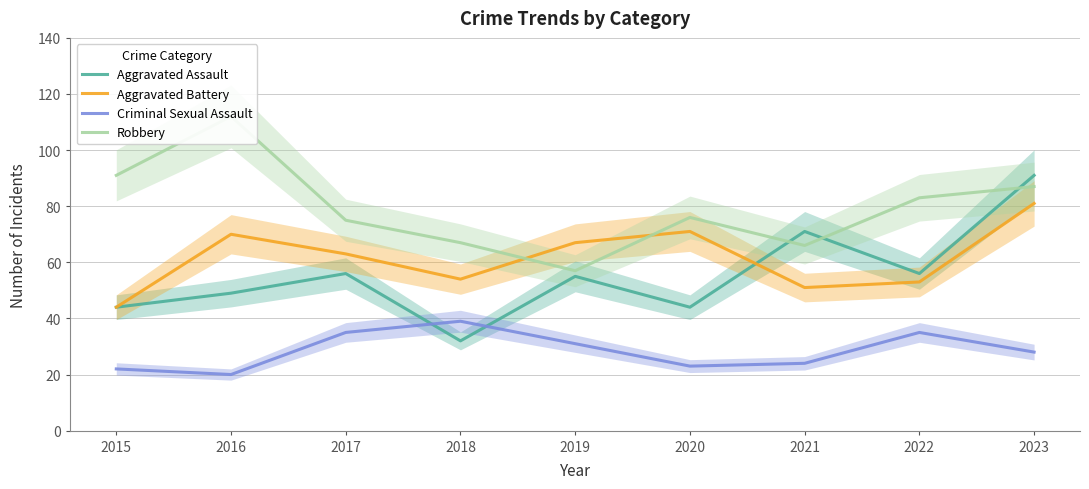

Reading left to right, transcribe all the data shown in this chart.

Aggravated Assault: 44	49	56	32	55	44	71	56	91
Aggravated Battery: 44	70	63	54	67	71	51	53	81
Criminal Sexual Assault: 22	20	35	39	31	23	24	35	28
Robbery: 91	112	75	67	57	76	66	83	87